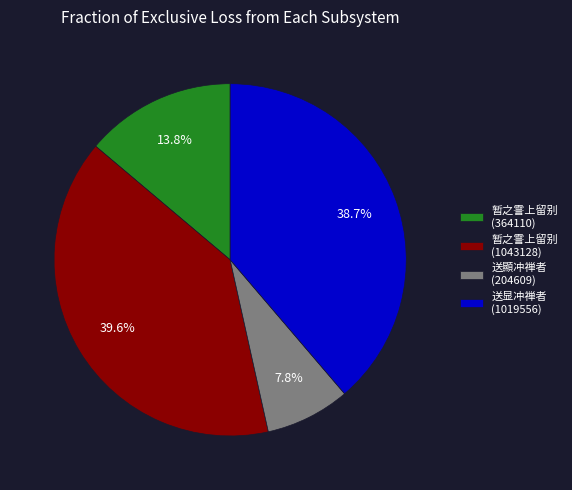

What is the total percentage of 暂之霅上留别 (364110) and 送显冲禅者 (1019556)?

52.6%